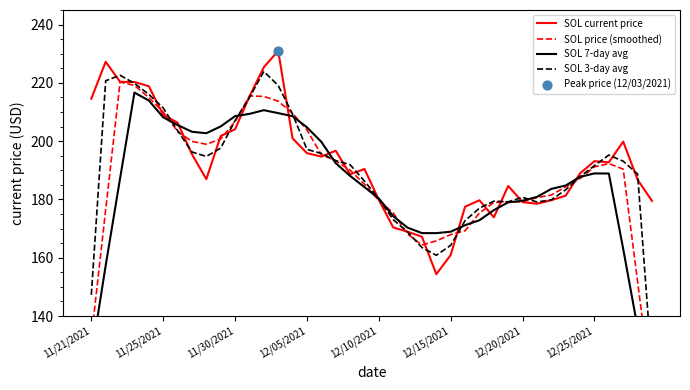

At how many categories does at least one series exceed 139?

40